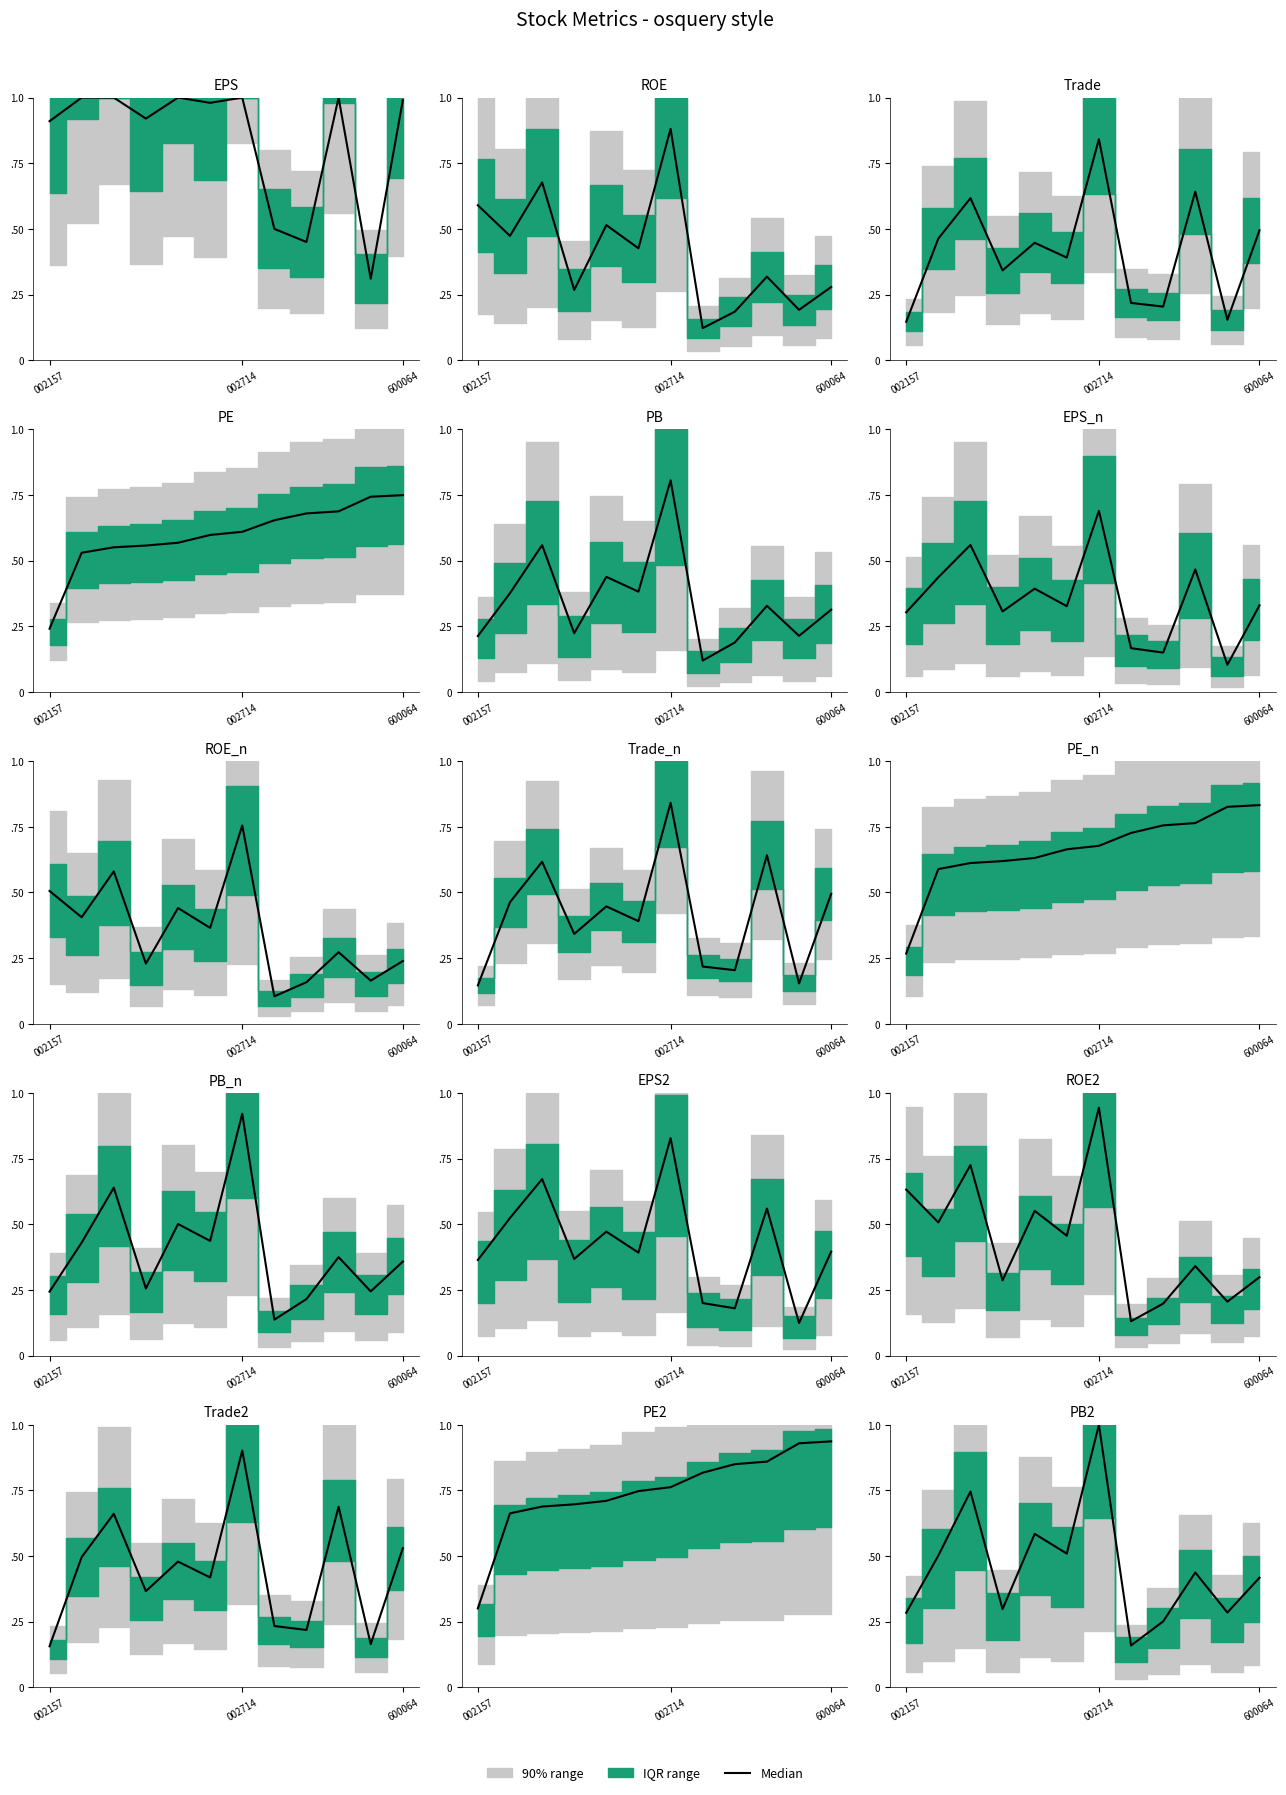

The chart shows a value of 0.3 at 8. True or false?

True